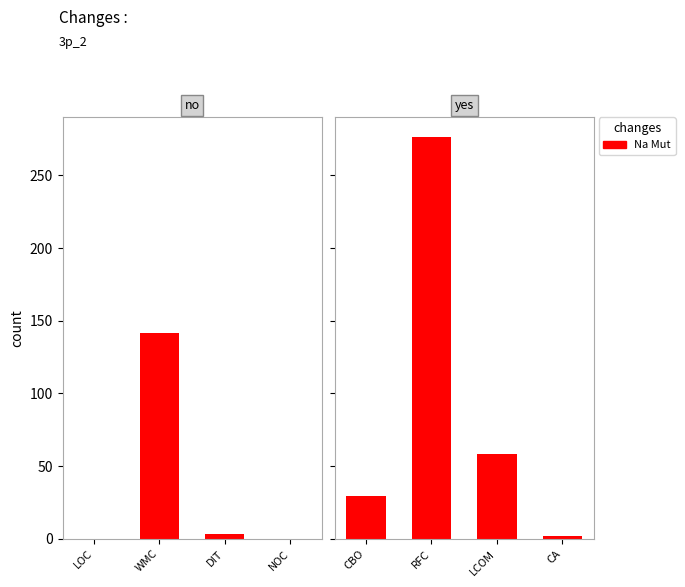

How many data points does each series have?

4